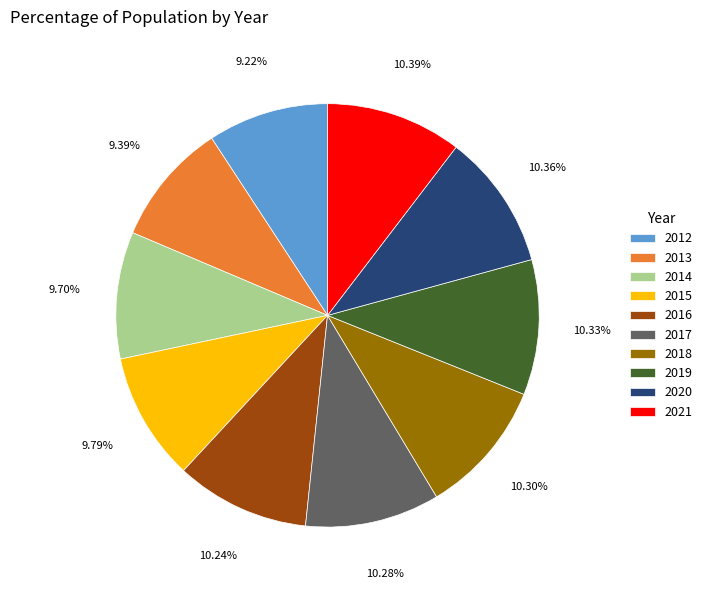

How many slices are in this pie chart?

10